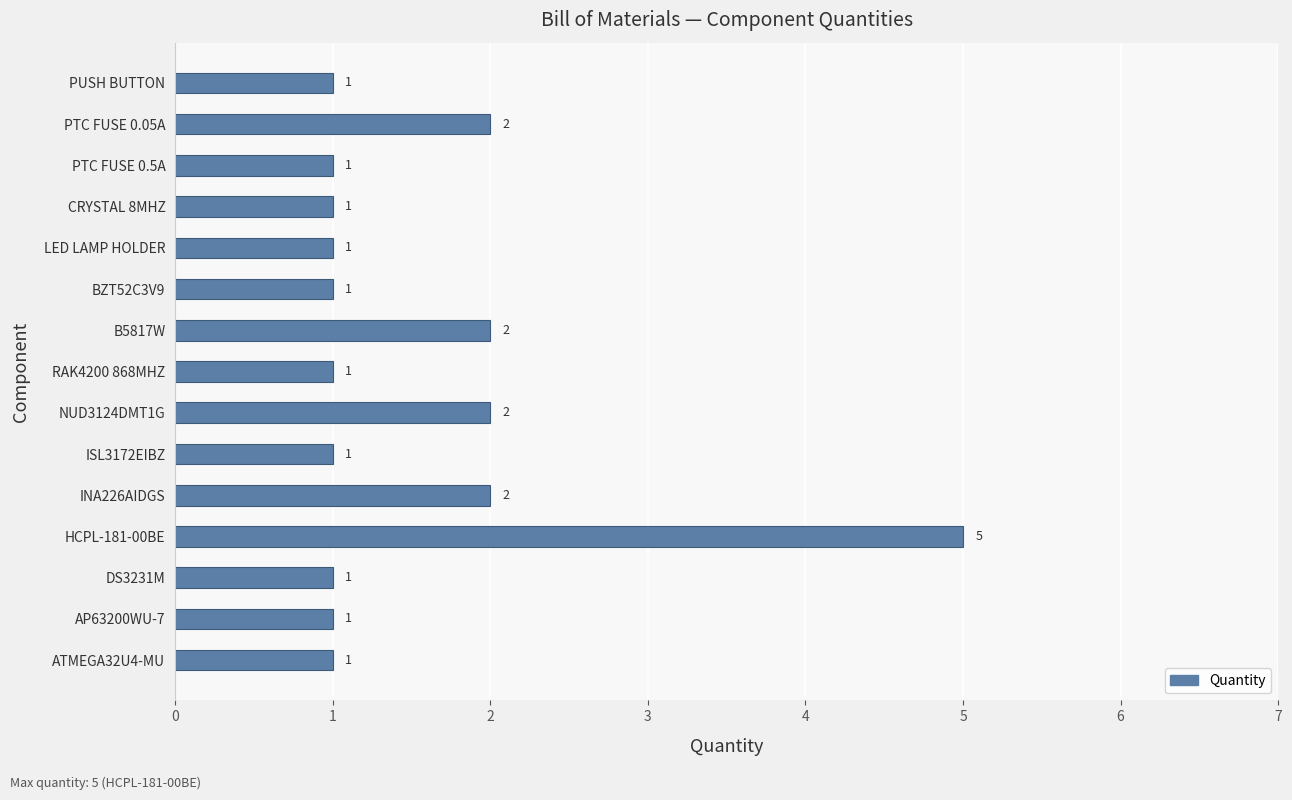

What is the sum of all values?

23